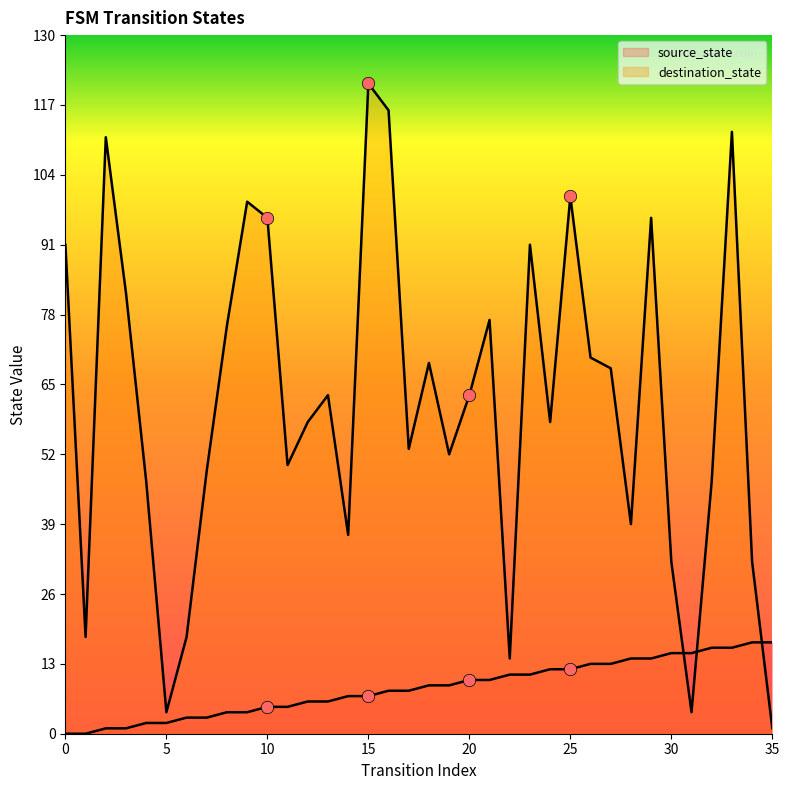

At how many categories does at least one series exceed 38?

27